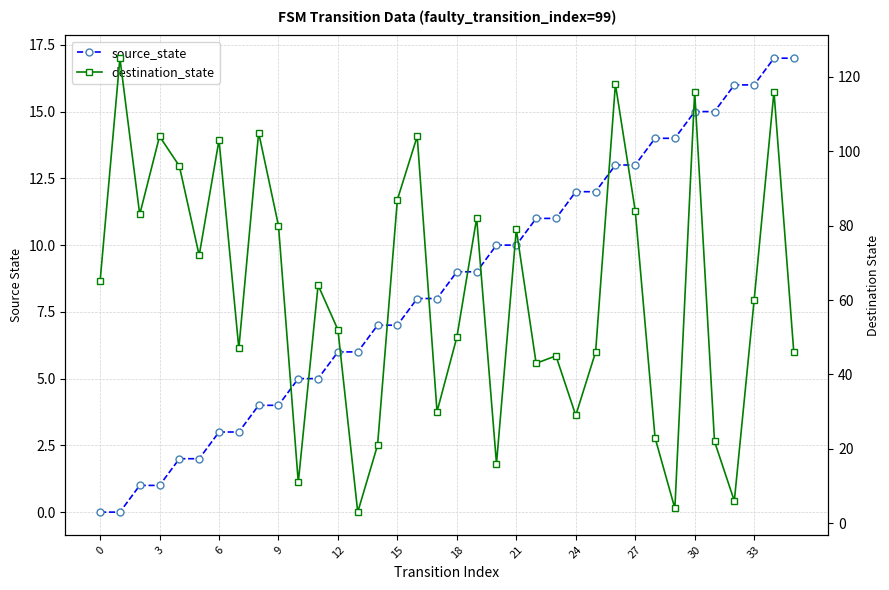

Between 33 and 26, which series saw the biggest shift?

destination_state